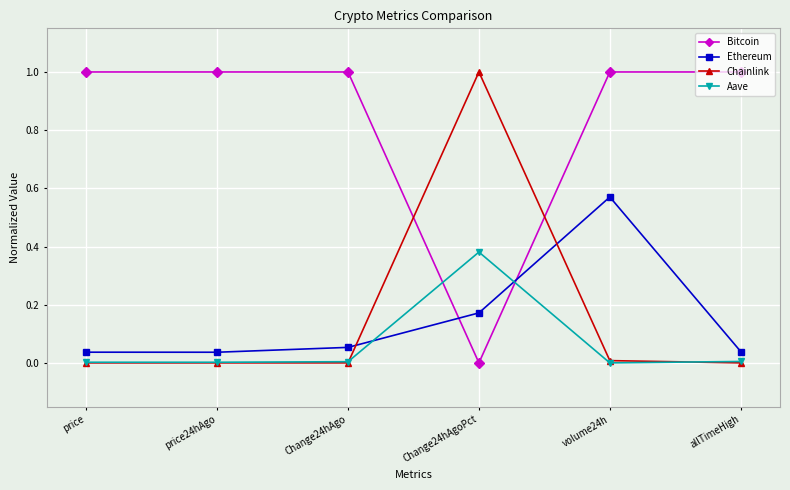

What is the label of the 1st point from the left?

price